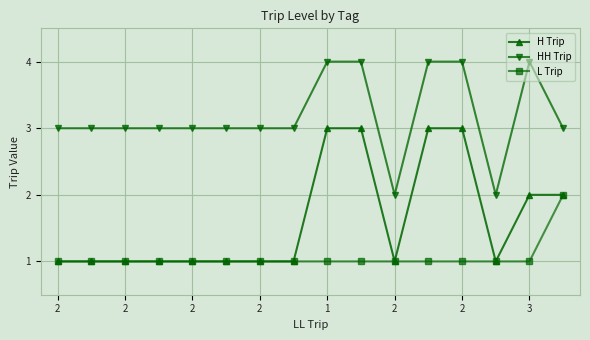

True or false: HH Trip and L Trip intersect in this chart.

False